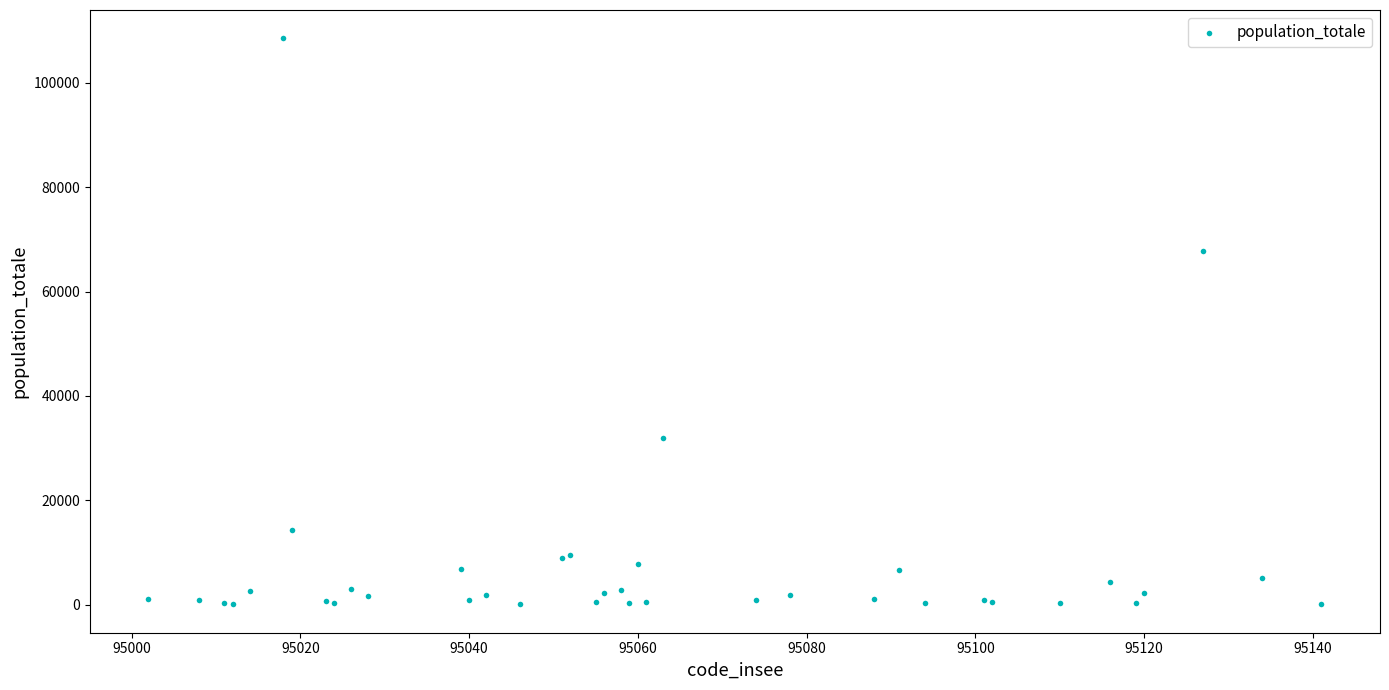

What Y value in the scatter plot is closest to 54301?

67790